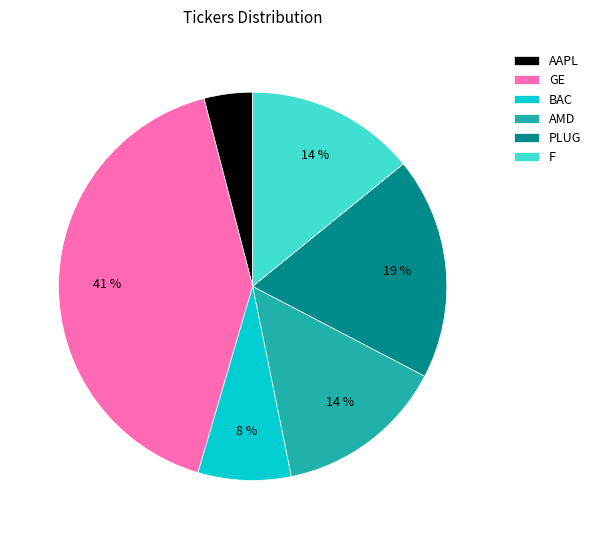

How many slices are in this pie chart?

6